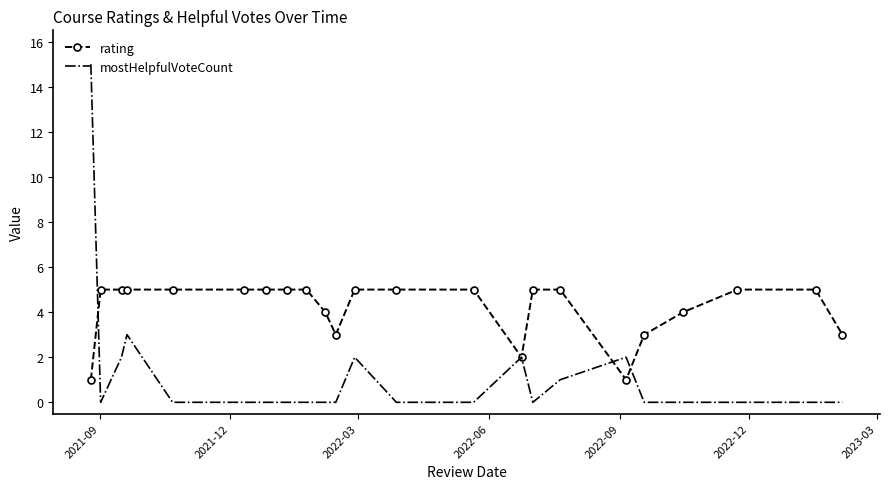

Which series has the largest total across all categories?

rating